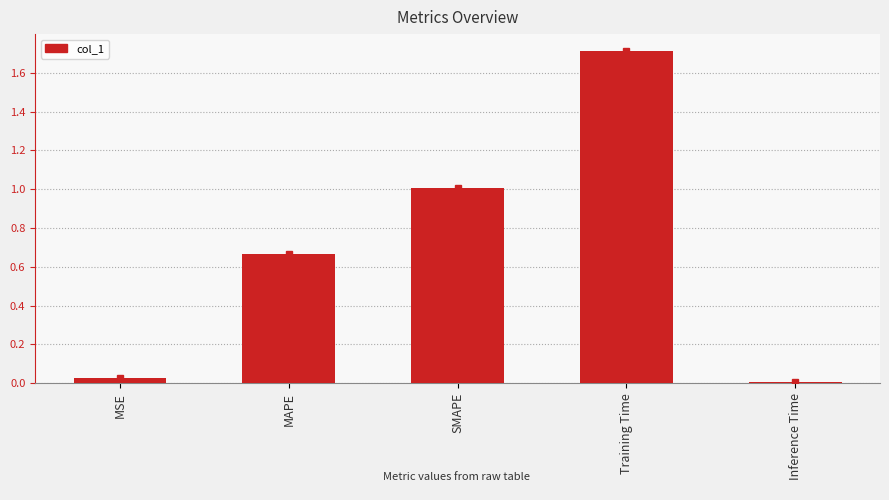

What position from the right is SMAPE?

3